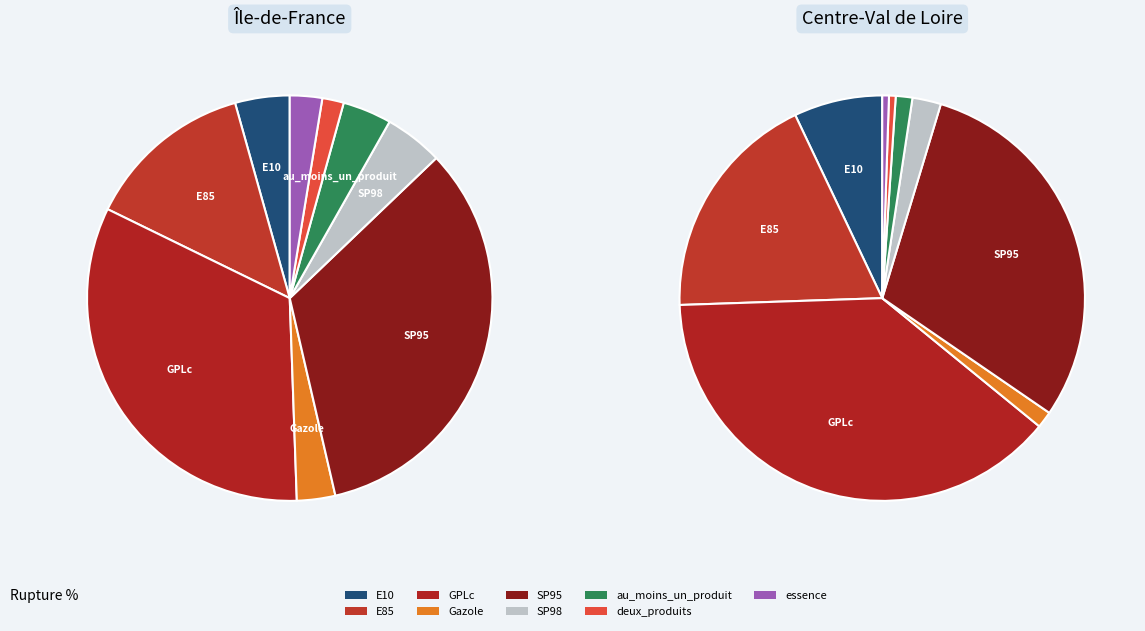

To the nearest percent, what percentage of the pie is GPLc?

33%